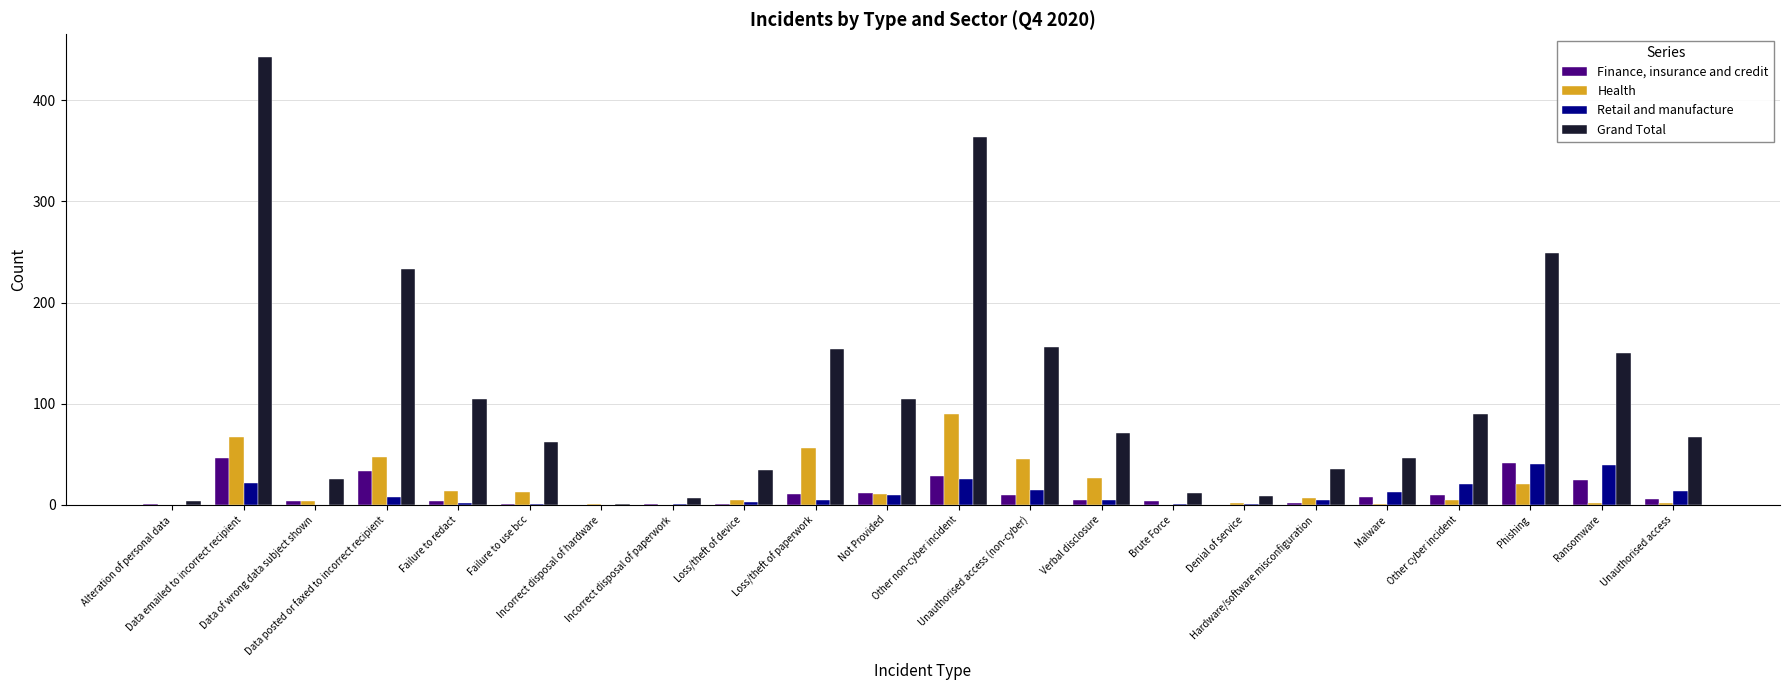

At which label does Grand Total first exceed 71?

Data emailed to incorrect recipient